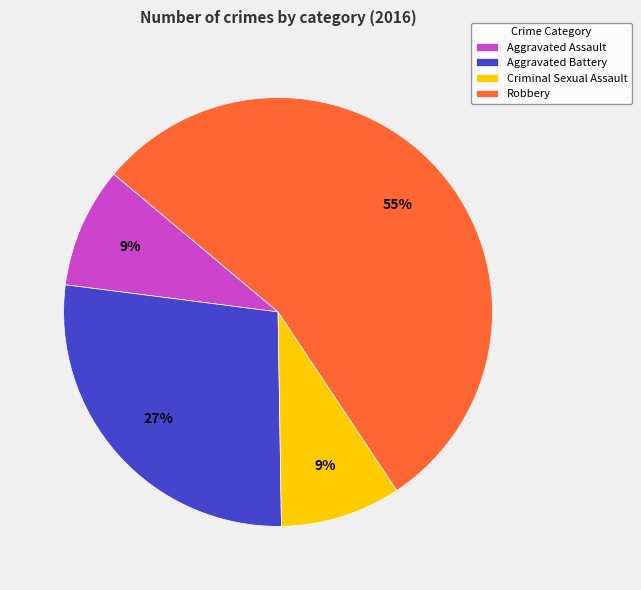

What is the largest slice in the pie chart?

Robbery